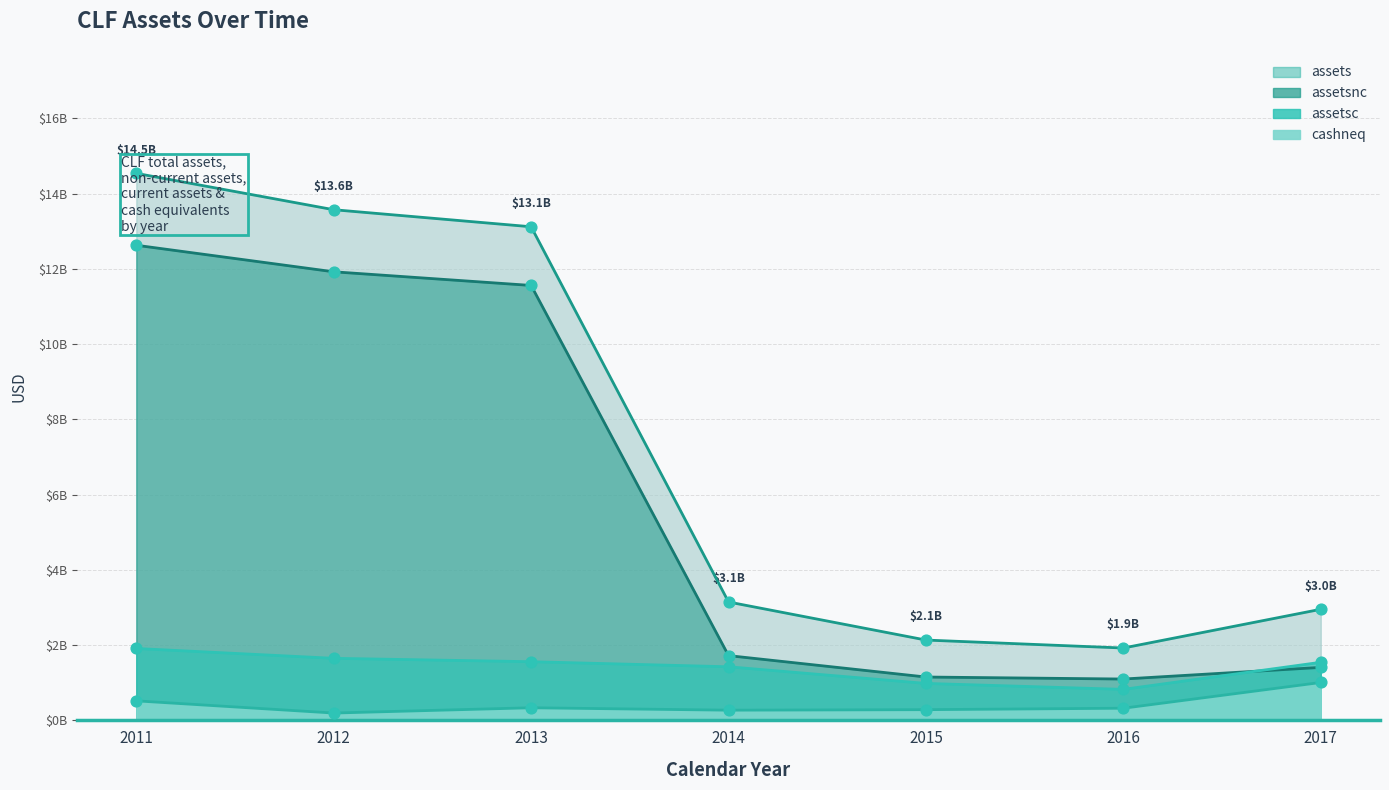

Which series has the largest Y range (max minus min)?

assets